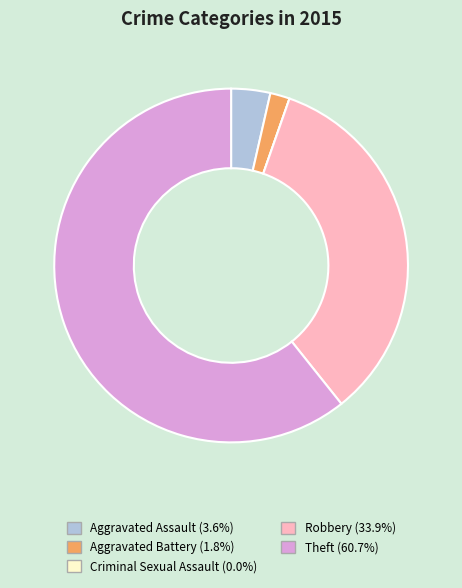

Which slice is the largest?

Theft